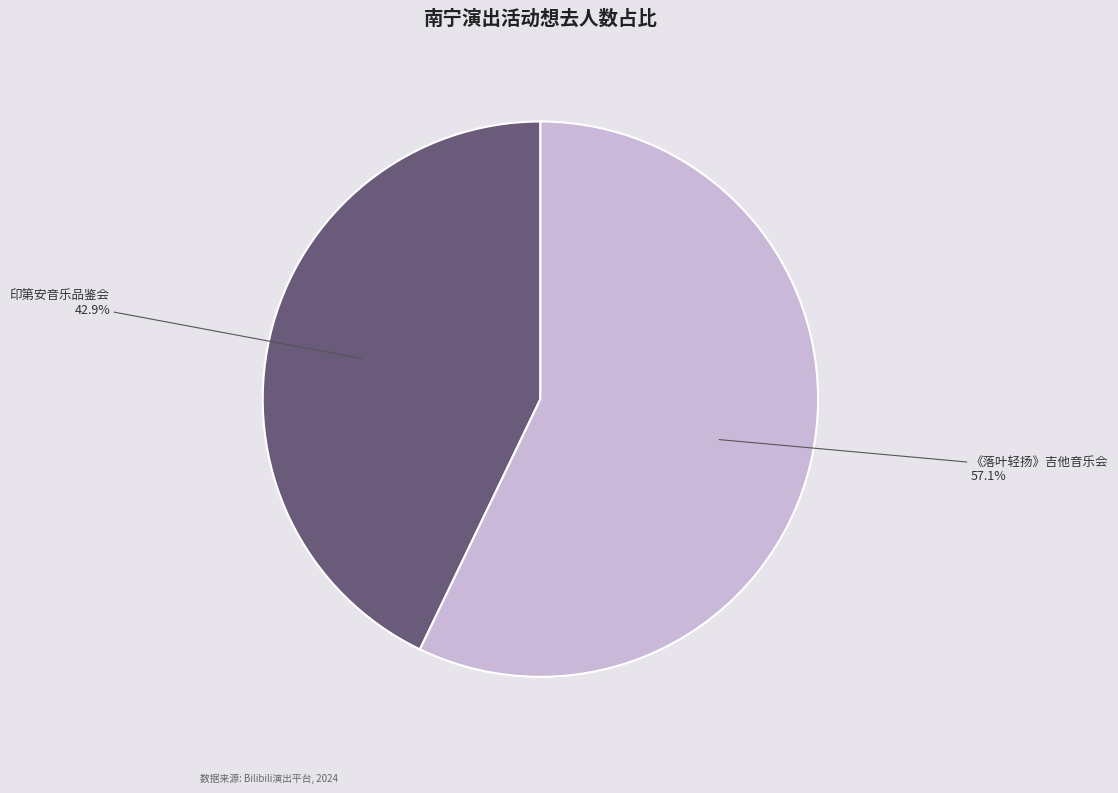

Is there a majority slice in this chart?

Yes